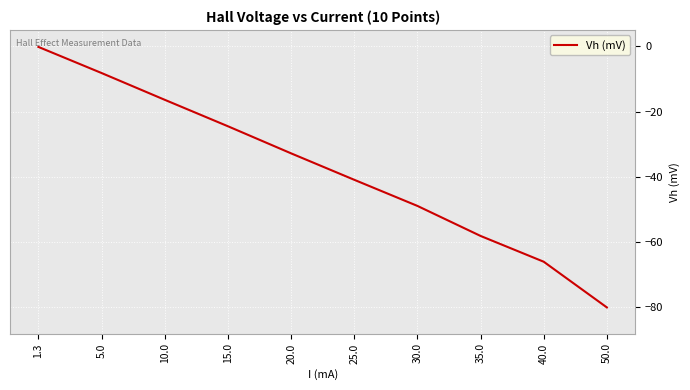

What is the approximate value at 10.0?

-16.4